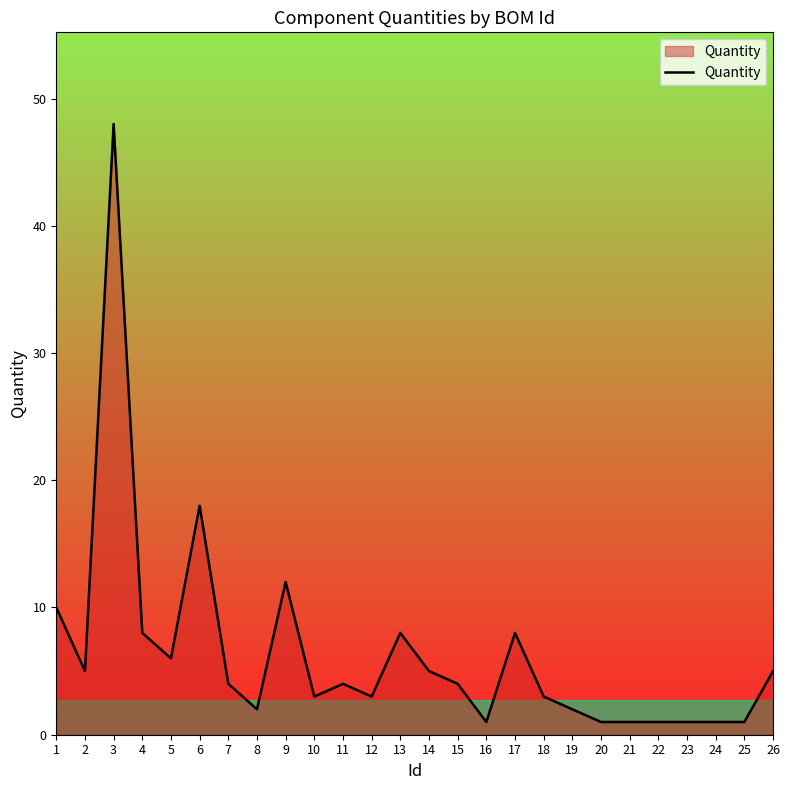

What is the ratio of the value at 19 to the value at 8?

1.0